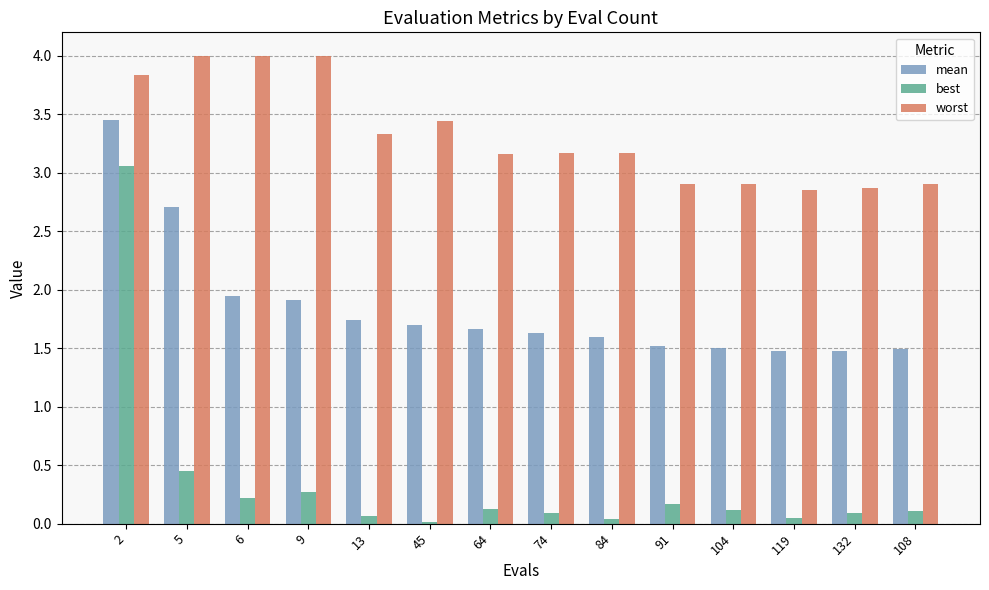

What is the sum of all best values?

4.9